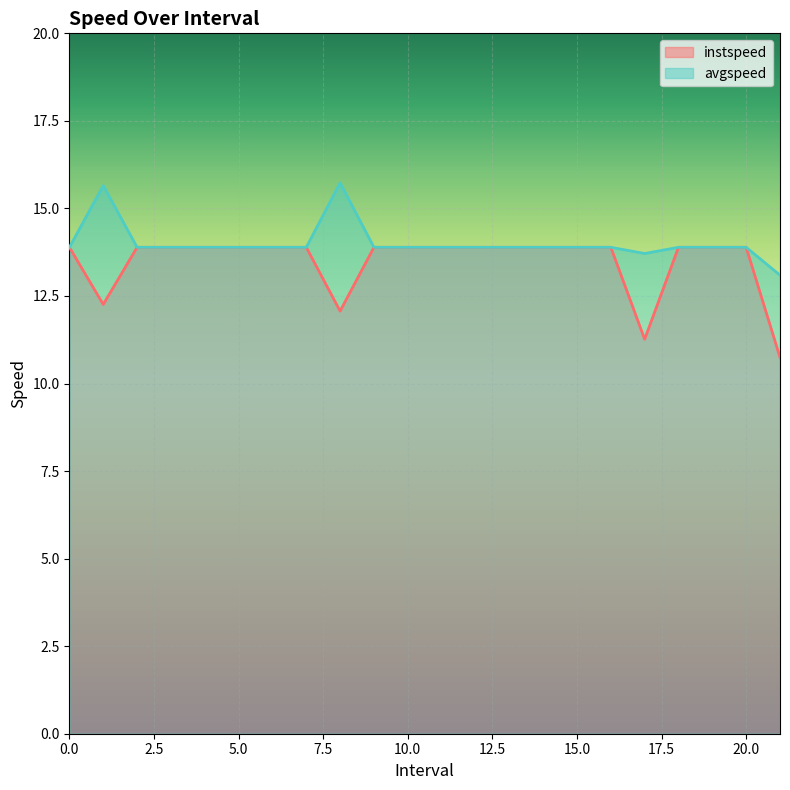

Rank the series by their average value, from lowest to highest.

instspeed, avgspeed